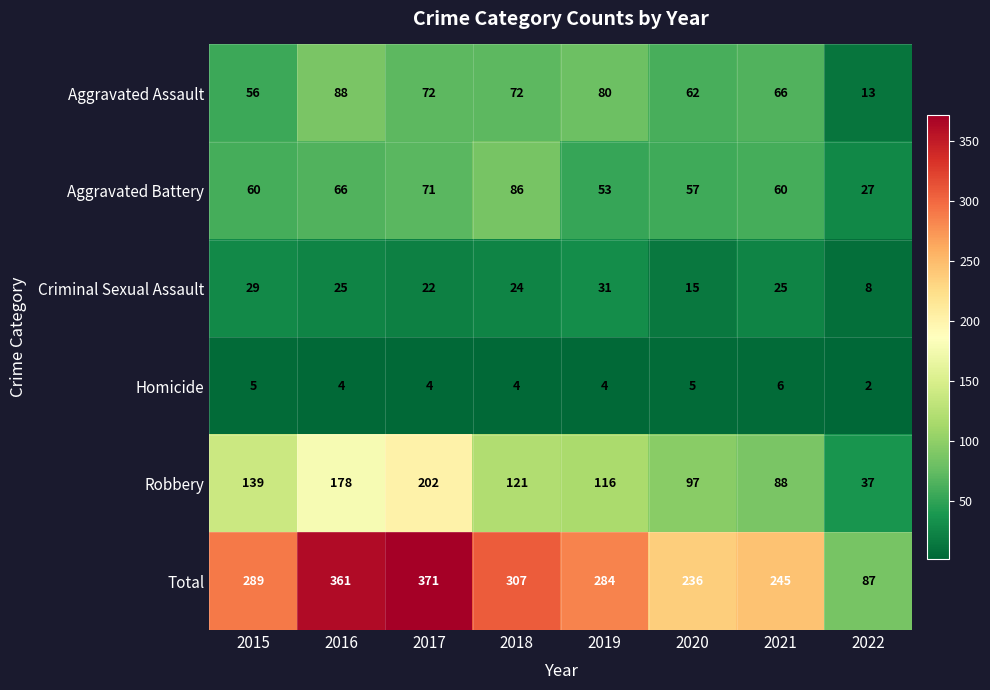

What is the difference between the maximum and minimum values in the Criminal Sexual Assault series?

23